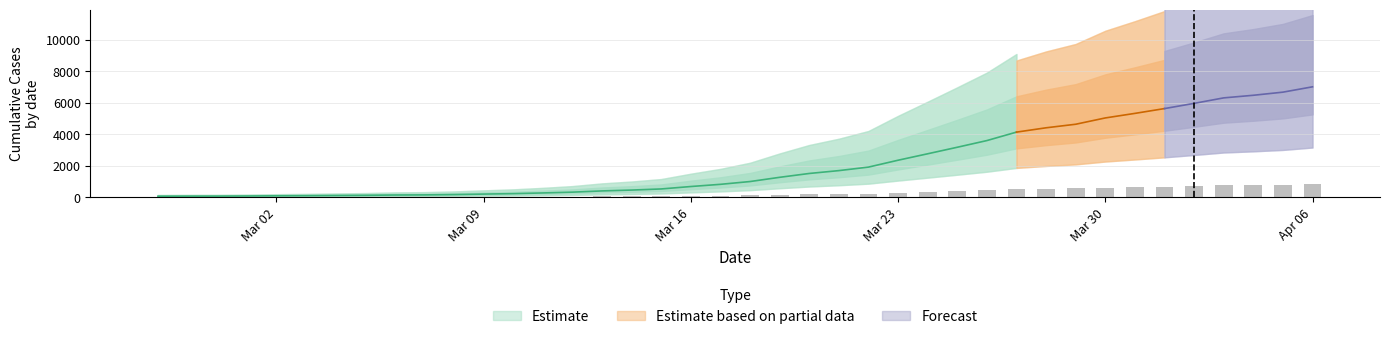

List the labels in order of value, largest first.

2020-04-06, 2020-04-05, 2020-04-04, 2020-04-03, 2020-04-02, 2020-04-01, 2020-03-31, 2020-03-30, 2020-03-29, 2020-03-28, 2020-03-27, 2020-03-26, 2020-03-25, 2020-03-24, 2020-03-23, 2020-03-22, 2020-03-21, 2020-03-20, 2020-03-19, 2020-03-18, 2020-03-17, 2020-03-16, 2020-03-15, 2020-03-14, 2020-03-13, 2020-03-12, 2020-03-11, 2020-03-10, 2020-03-09, 2020-03-08, 2020-03-07, 2020-03-06, 2020-03-05, 2020-03-04, 2020-03-03, 2020-03-02, 2020-03-01, 2020-02-29, 2020-02-28, 2020-02-27